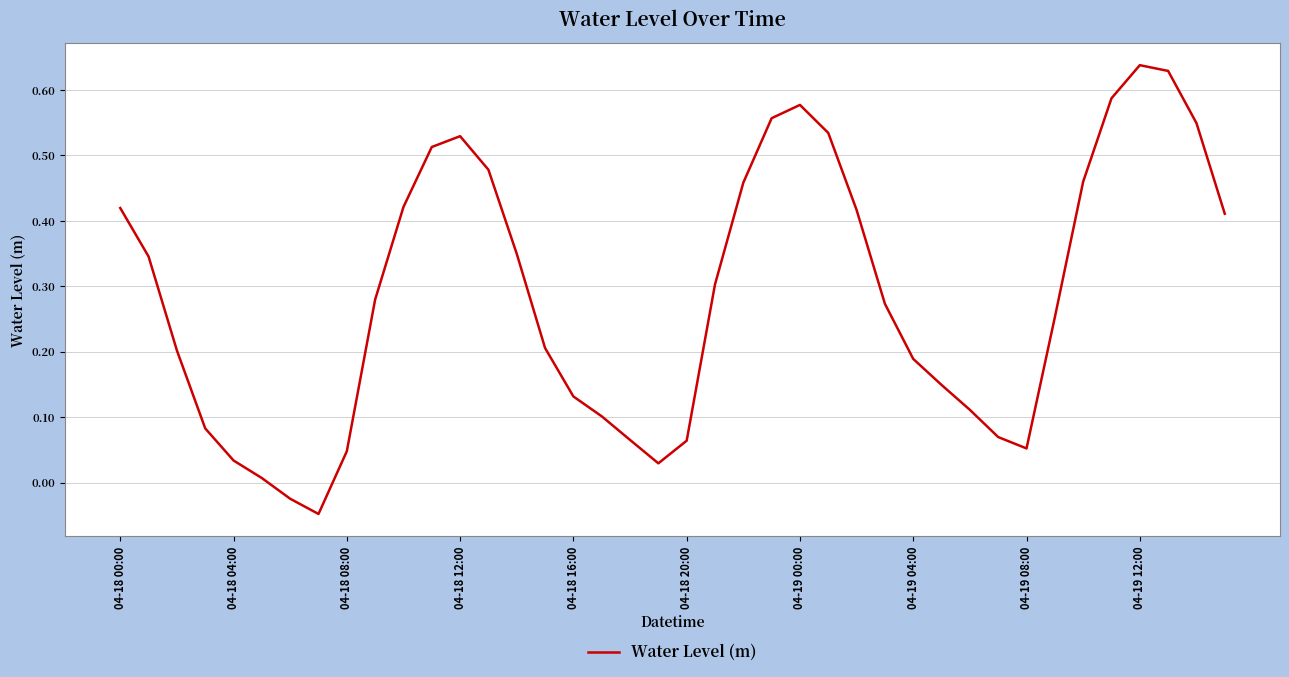

What is the difference between the maximum and minimum values?

0.7